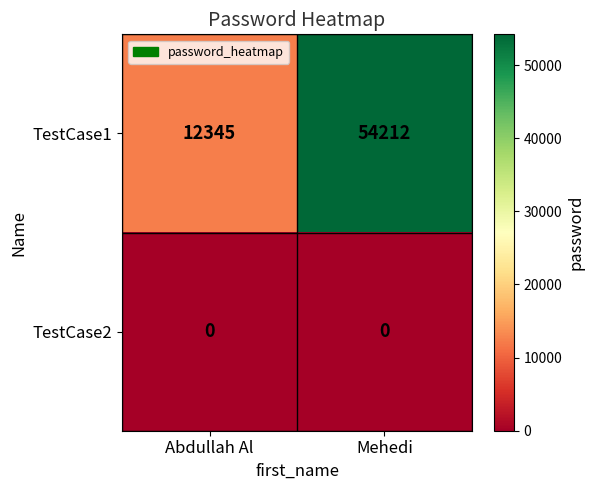

How many categories are shown in the chart?

2